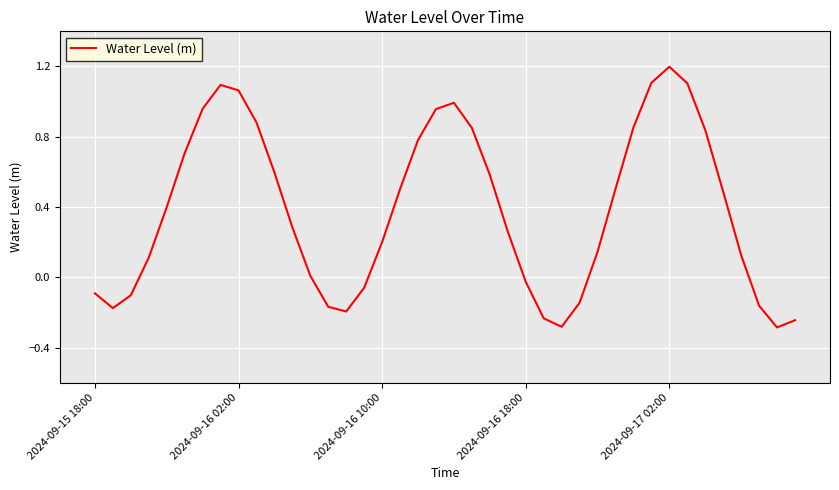

What is the difference between the maximum and minimum values?

1.5